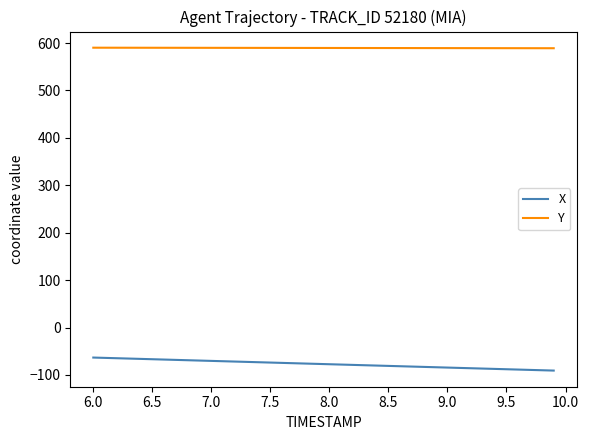

What is the difference between the second highest and second lowest values in the X series?

26.0